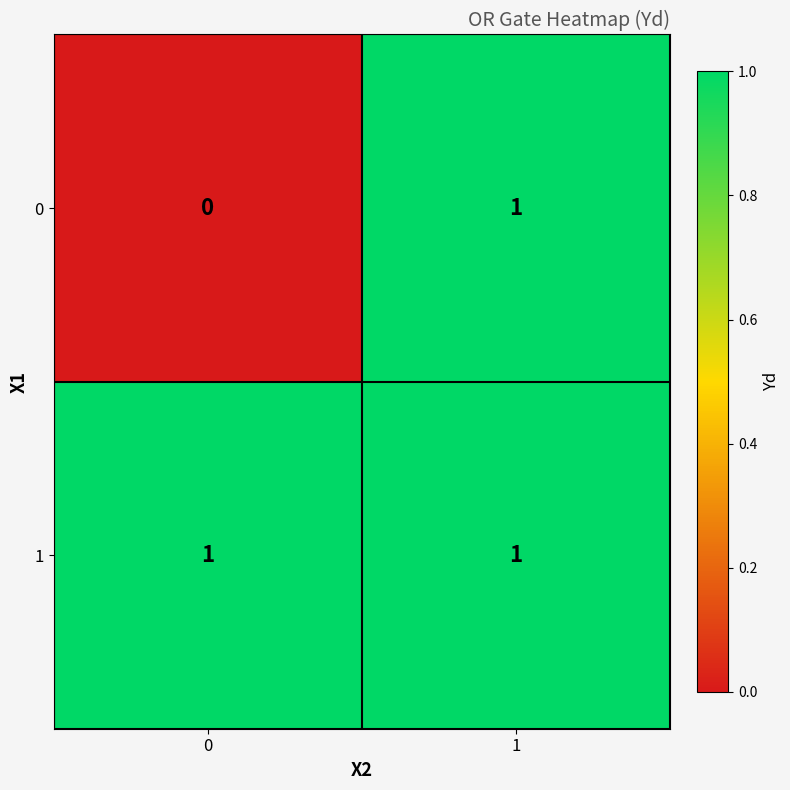

List the labels in order of 0 value, smallest first.

0, 1